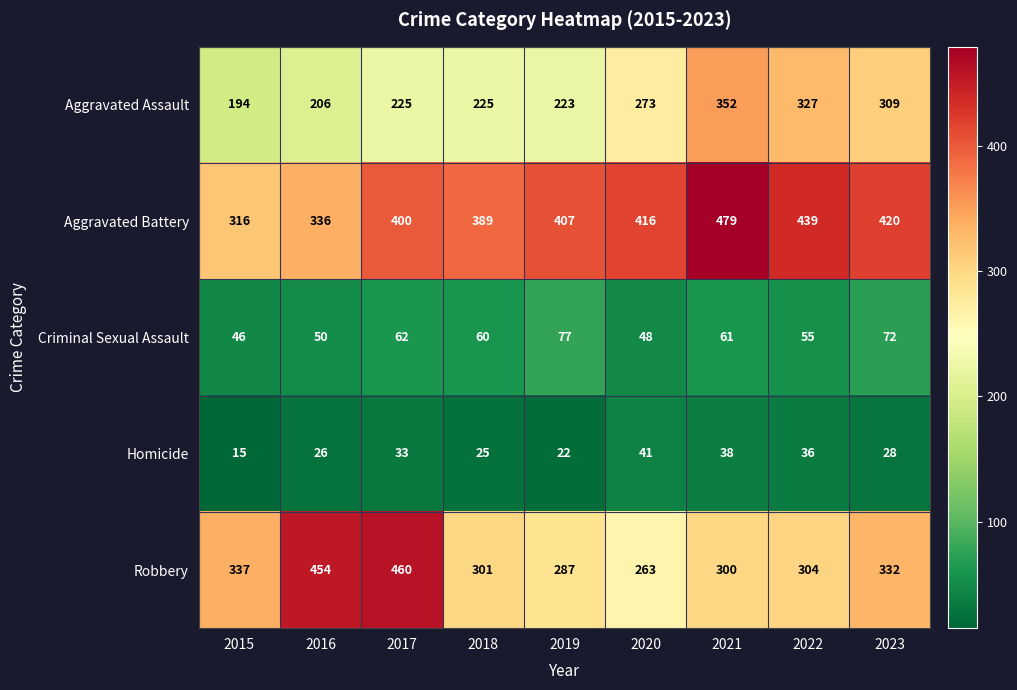

What is the difference between the highest and lowest values at 2015?

322